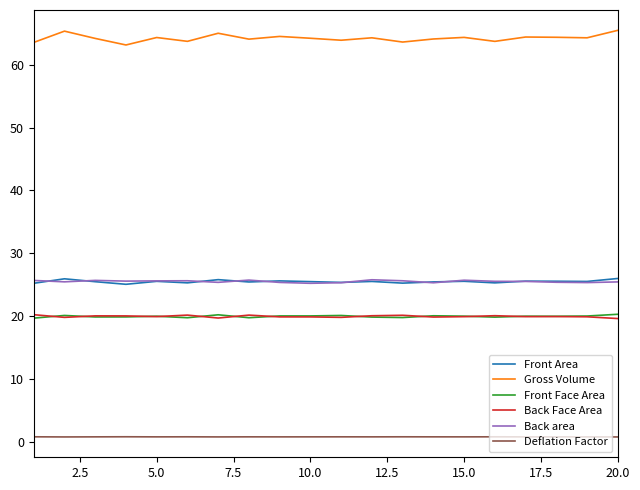

True or false: Front Area and Gross Volume cross at least once.

False